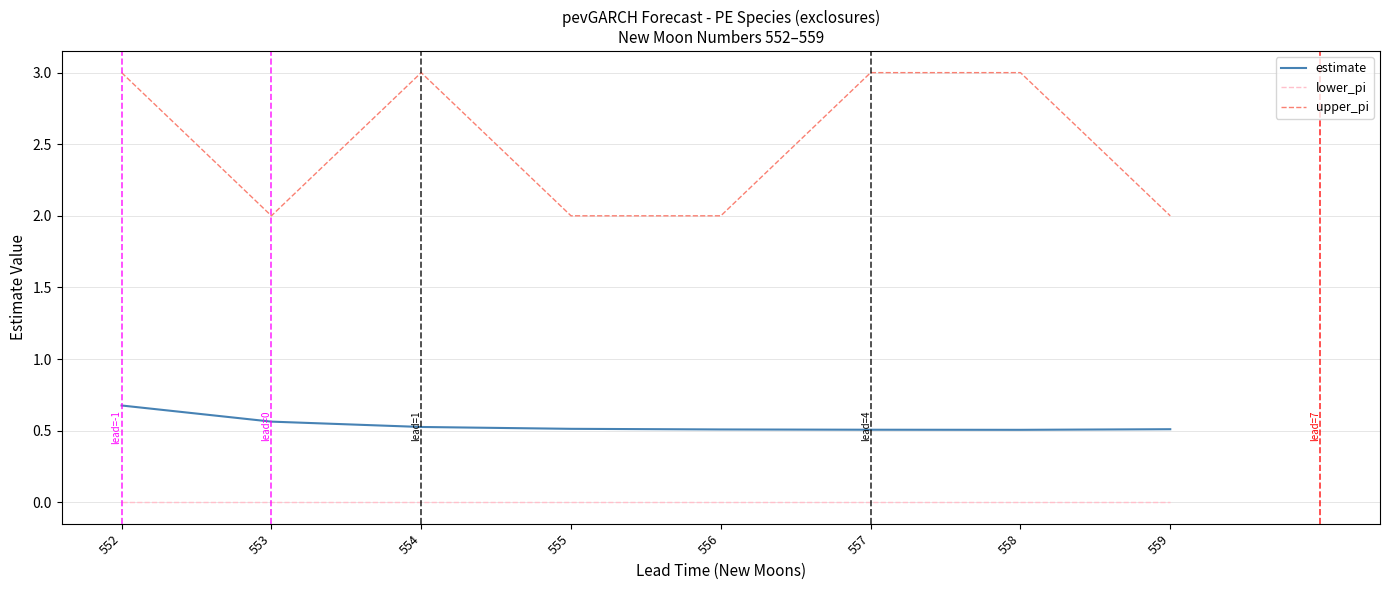

List the series in order of their overall mean, highest first.

upper_pi, estimate, lower_pi